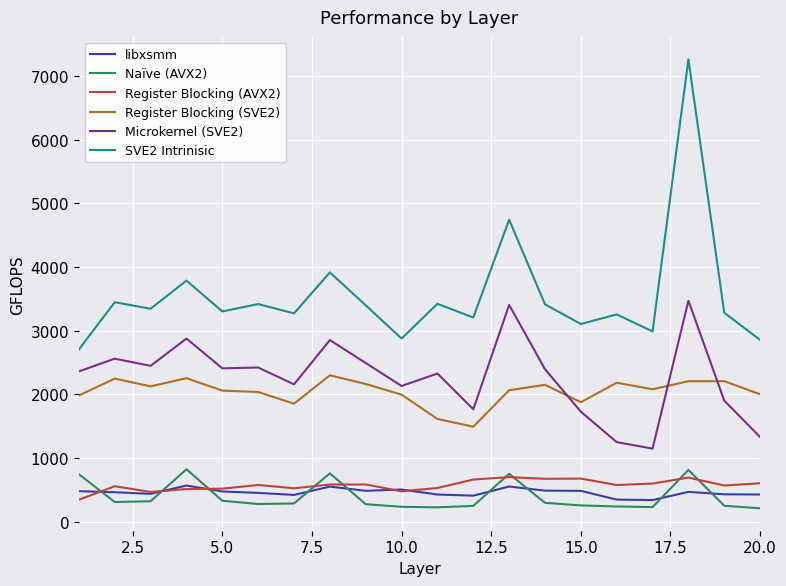

What is the minimum value for libxsmm?

338.1